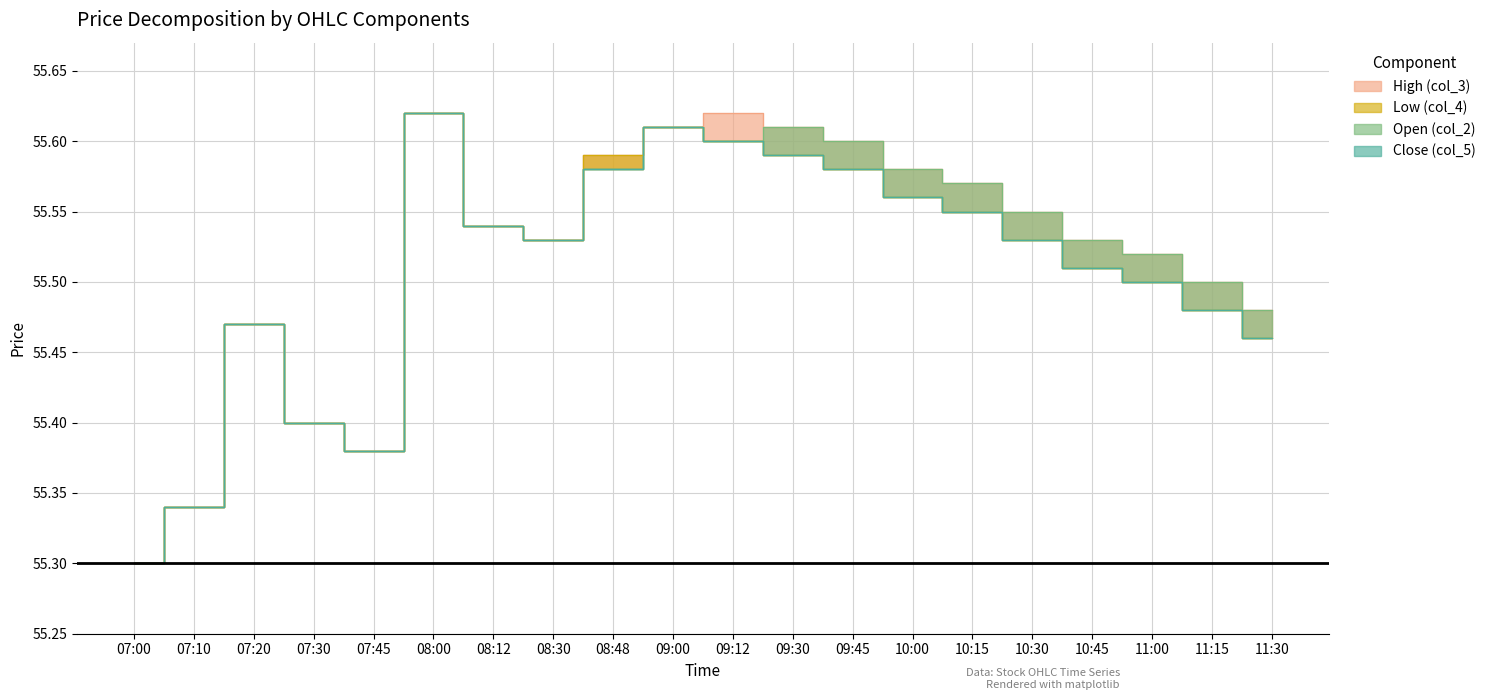

True or false: Close (col_5) and Low (col_4) intersect in this chart.

False